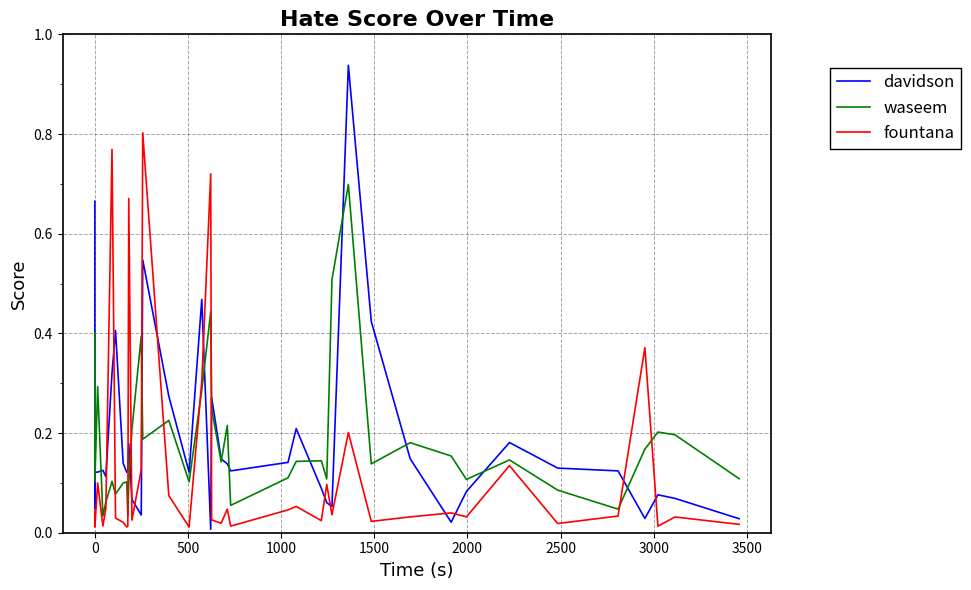

How many times do davidson and waseem cross each other?

15